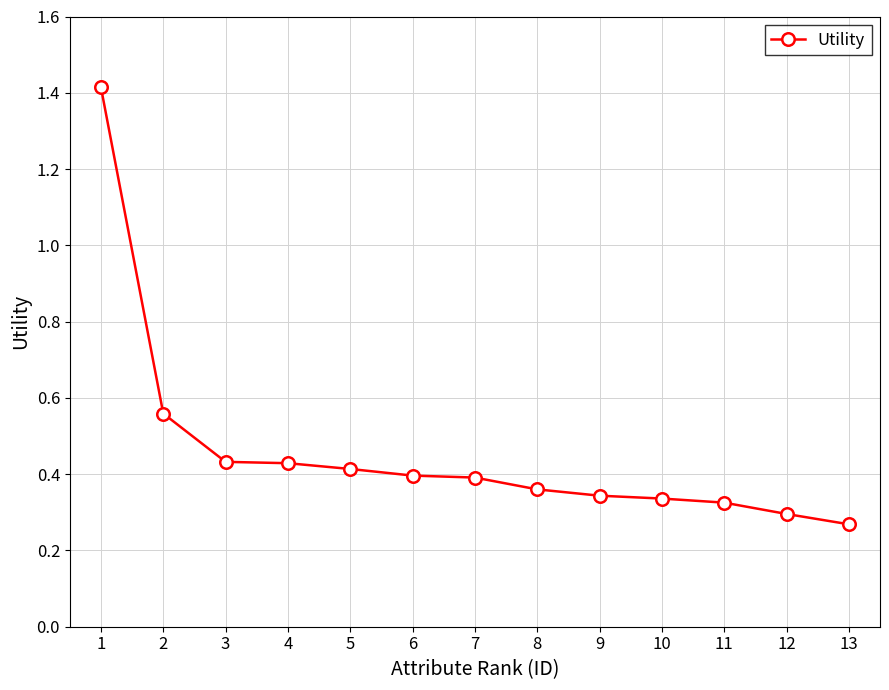

What is the sum of all values?

6.0